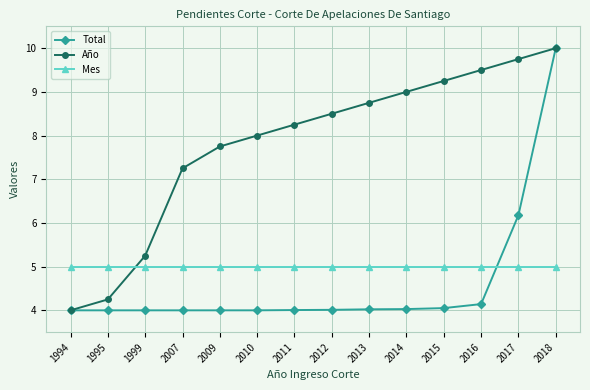

Does the chart display data point markers on the line(s)?

Yes